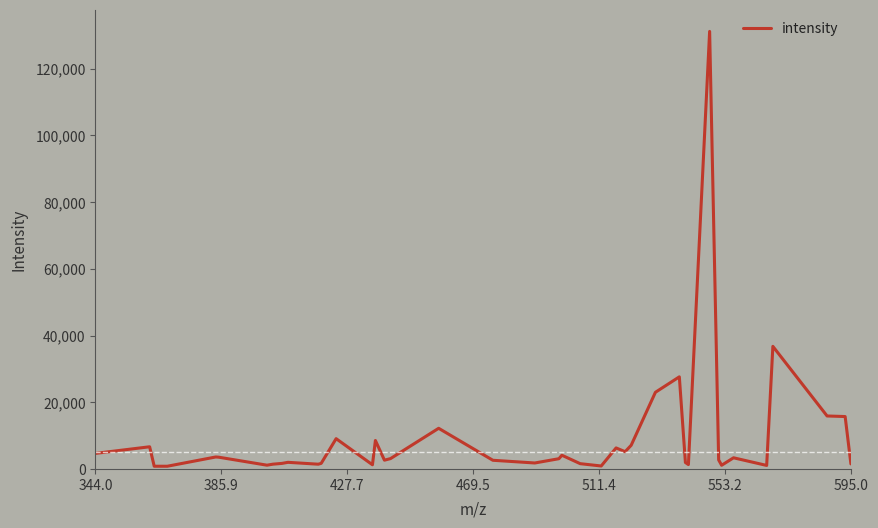

What is the maximum value shown in the chart?

131178.8